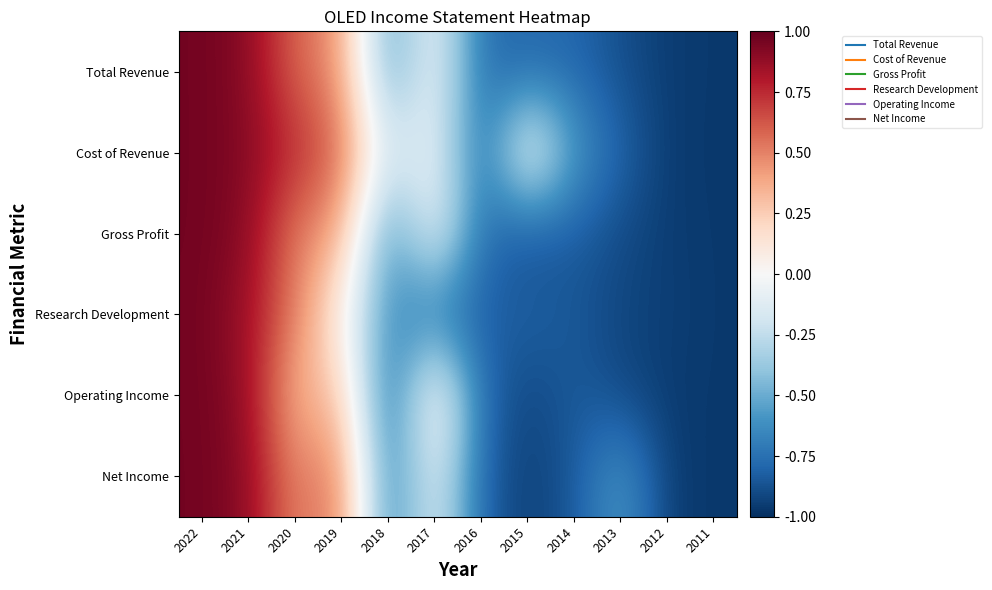

Reading left to right, what are all the values shown in this chart?

Total Revenue: 2022=1.0	2021=0.9	2020=0.6	2019=0.4	2018=-0.6	2017=-0.0	2016=-0.8	2015=-0.8	2014=-0.8	2013=-0.9	2012=-1.0	2011=-1.0
Cost of Revenue: 2022=1.0	2021=0.9	2020=0.7	2019=0.6	2018=-0.2	2017=-0.1	2016=-0.8	2015=0.1	2014=-0.6	2013=-0.8	2012=-1.0	2011=-1.0
Gross Profit: 2022=1.0	2021=0.9	2020=0.5	2019=0.4	2018=-0.7	2017=-0.0	2016=-0.8	2015=-0.9	2014=-0.8	2013=-0.9	2012=-0.9	2011=-1.0
Research Development: 2022=1.0	2021=0.8	2020=0.5	2019=0.0	2018=-0.6	2017=-0.7	2016=-0.8	2015=-0.8	2014=-0.9	2013=-0.9	2012=-0.9	2011=-1.0
Operating Income: 2022=1.0	2021=0.9	2020=0.3	2019=0.3	2018=-0.8	2017=0.1	2016=-0.8	2015=-0.9	2014=-0.8	2013=-0.9	2012=-1.0	2011=-1.0
Net Income: 2022=1.0	2021=0.9	2020=0.5	2019=0.5	2018=-0.7	2017=-0.1	2016=-0.8	2015=-0.9	2014=-0.8	2013=-0.6	2012=-1.0	2011=-1.0